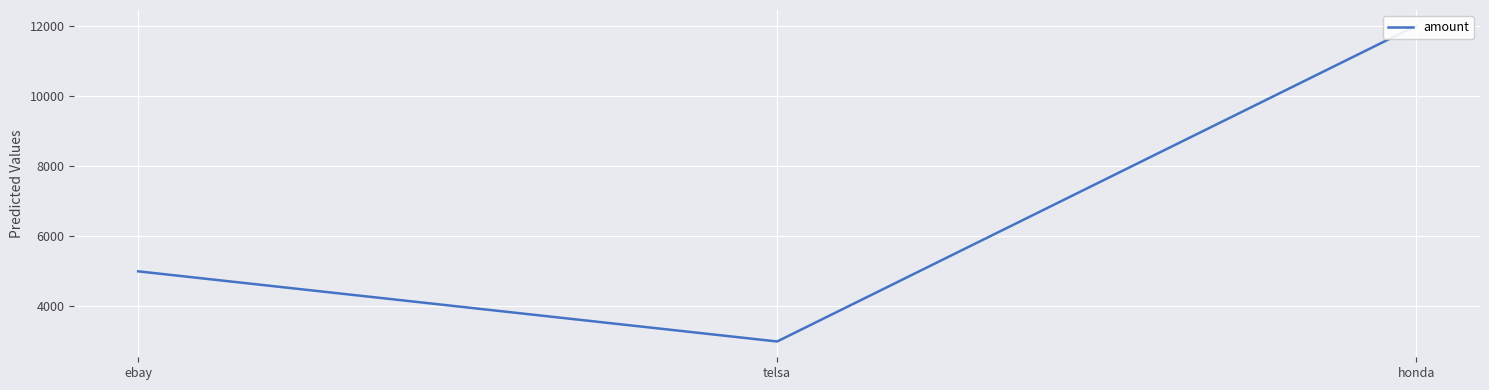

Rank the categories by value from highest to lowest.

honda, ebay, telsa